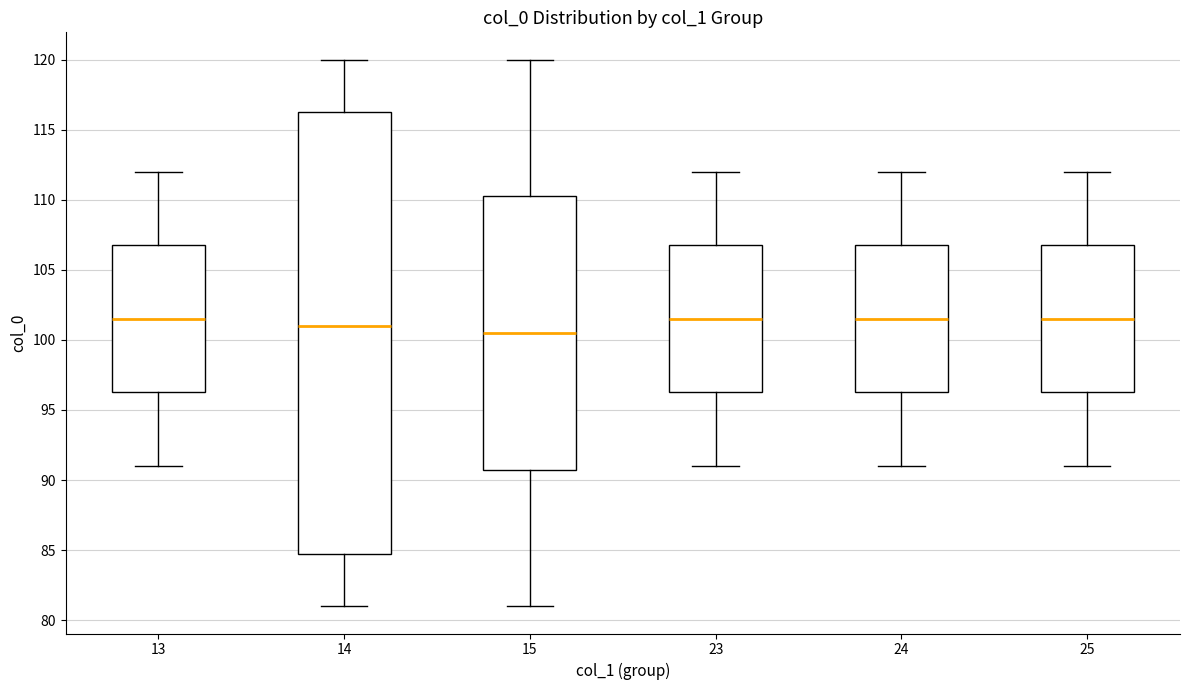

Where does the lower whisker of the box at x = 15 end on the y-axis? The values are not printed on the chart, so give them approximately, as read against the axis.

81.0